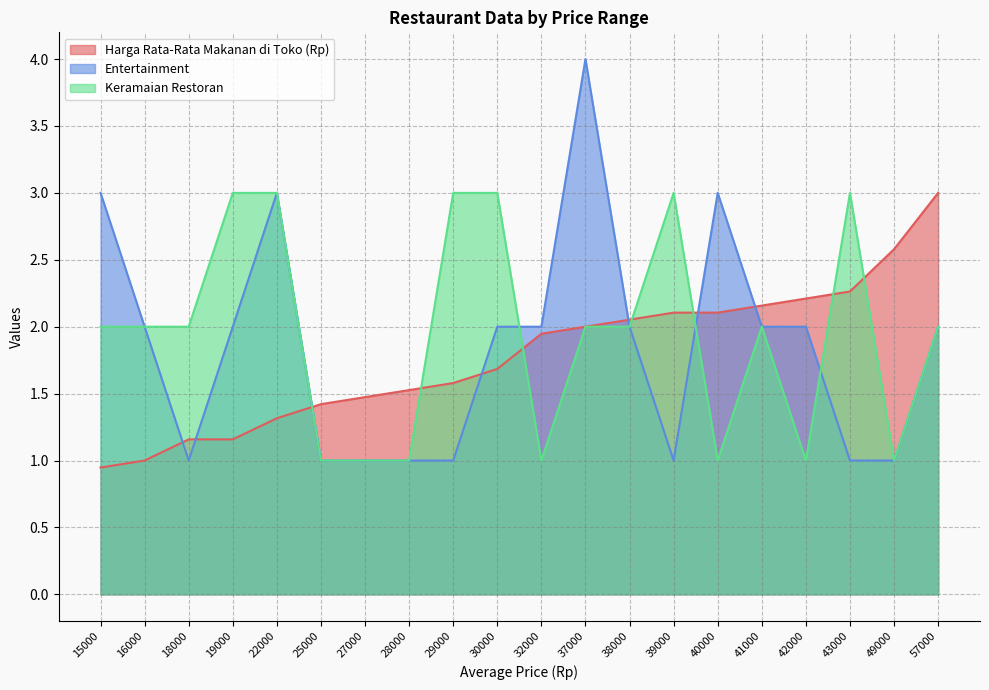

At which label does Keramaian Restoran first exceed 2?

19000